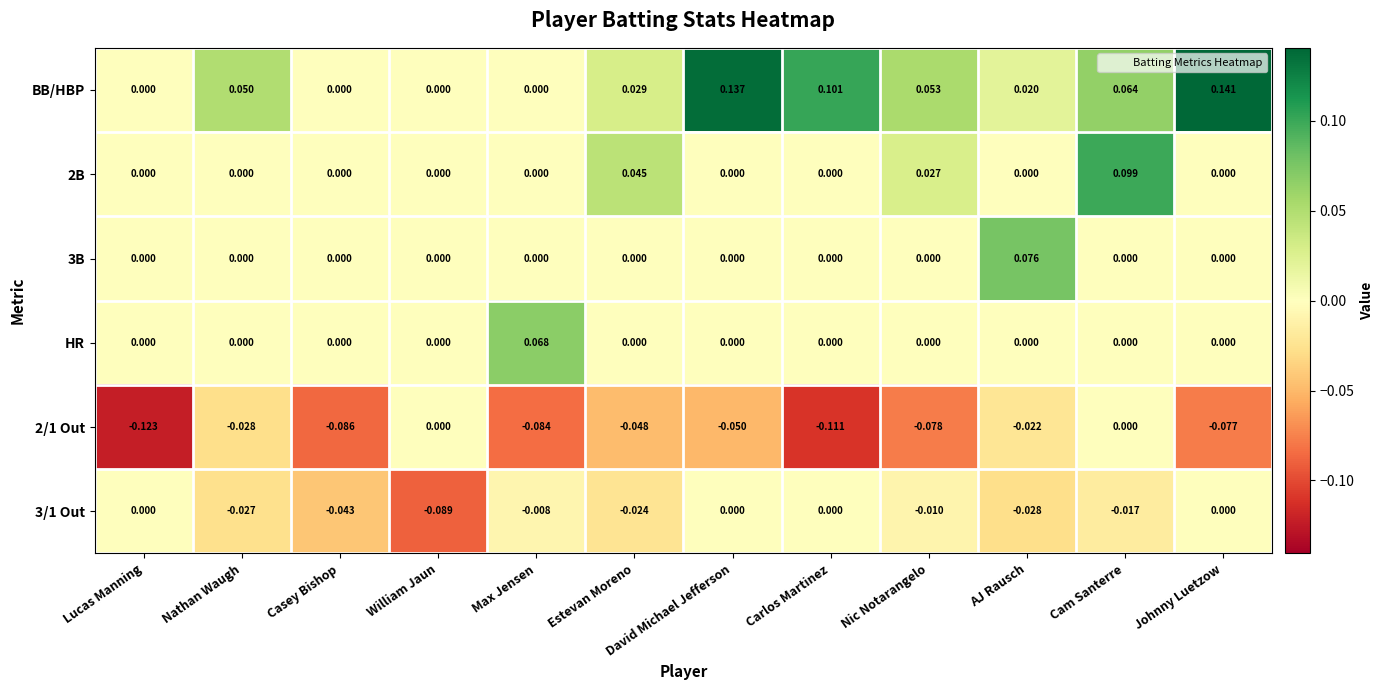

Is the value of 2/1 Out at Cam Santerre greater than the value of BB/HBP at David Michael Jefferson?

No